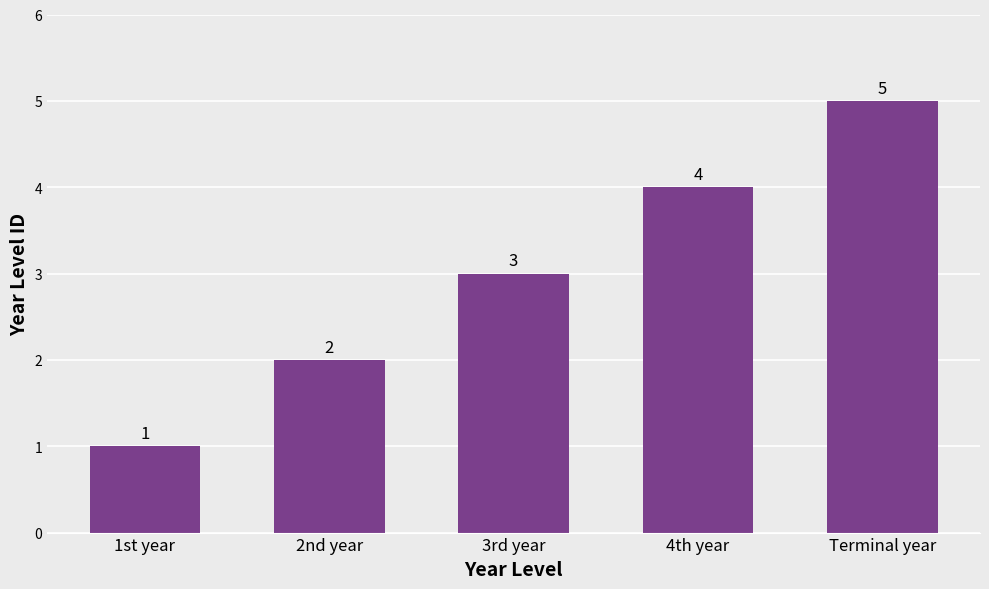

List the labels in order of value, largest first.

Terminal year, 4th year, 3rd year, 2nd year, 1st year